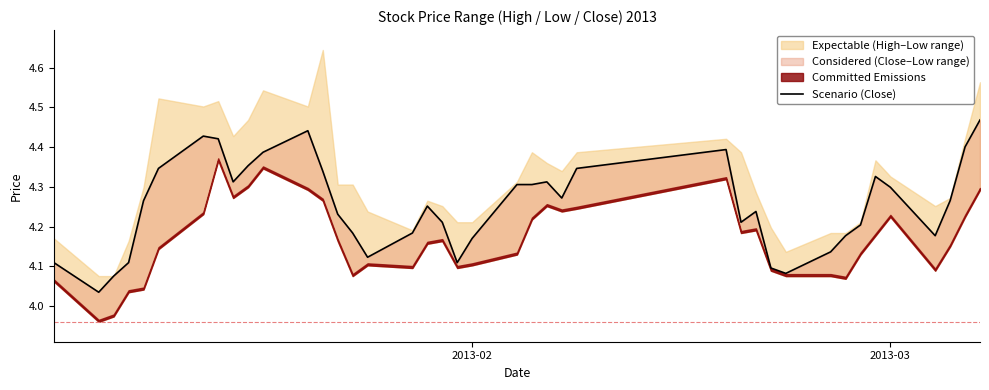

How many data points does each series have?

40